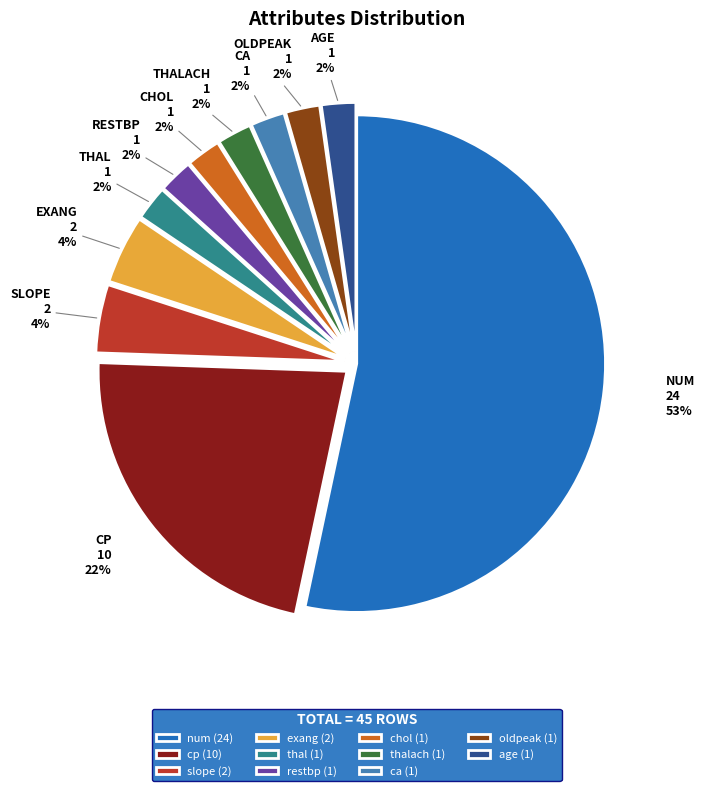

To the nearest percent, what portion does thalach (1) represent?

2%